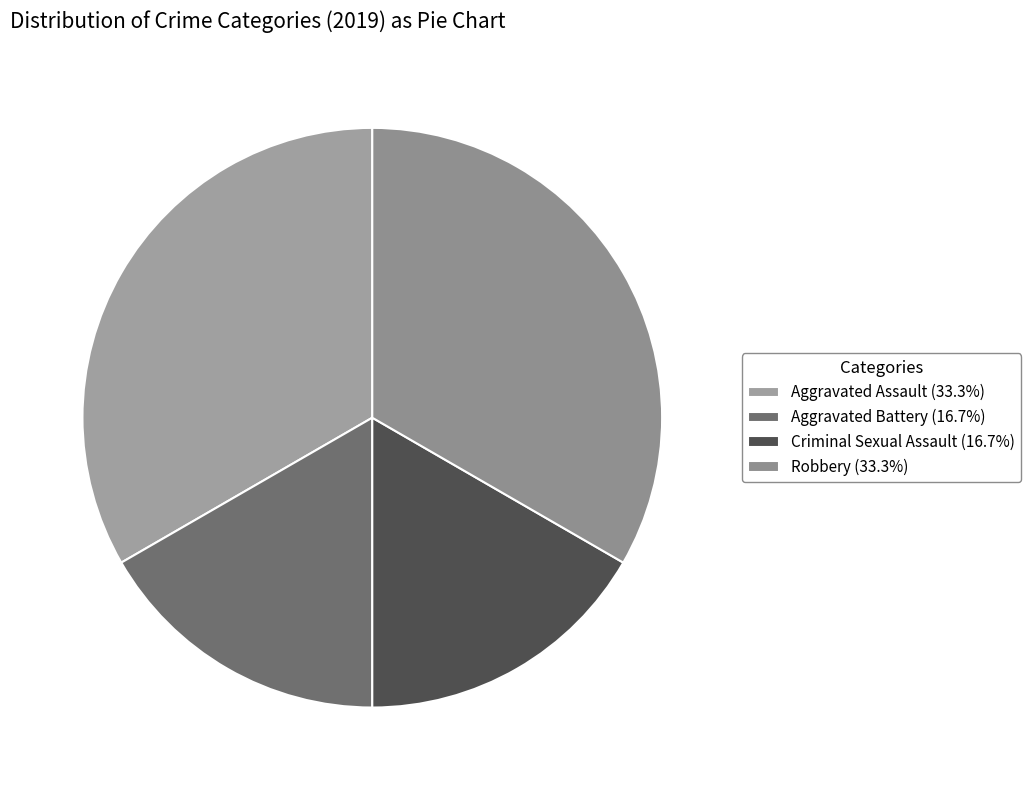

How many segments does this pie chart have?

4